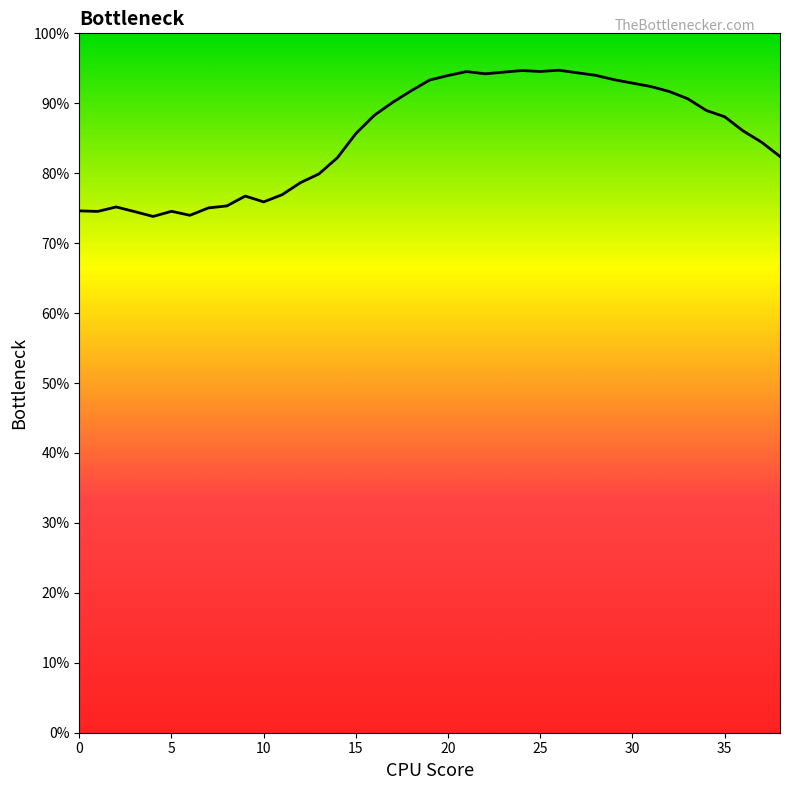

What is the difference between the maximum and minimum values?

20.9